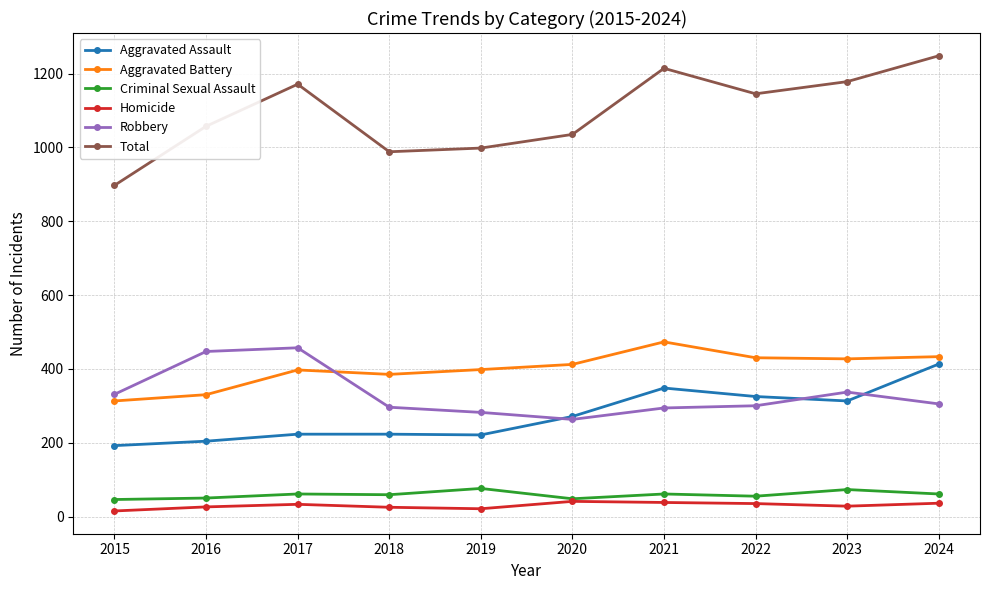

True or false: Criminal Sexual Assault has more than 1 interior local peaks.

True